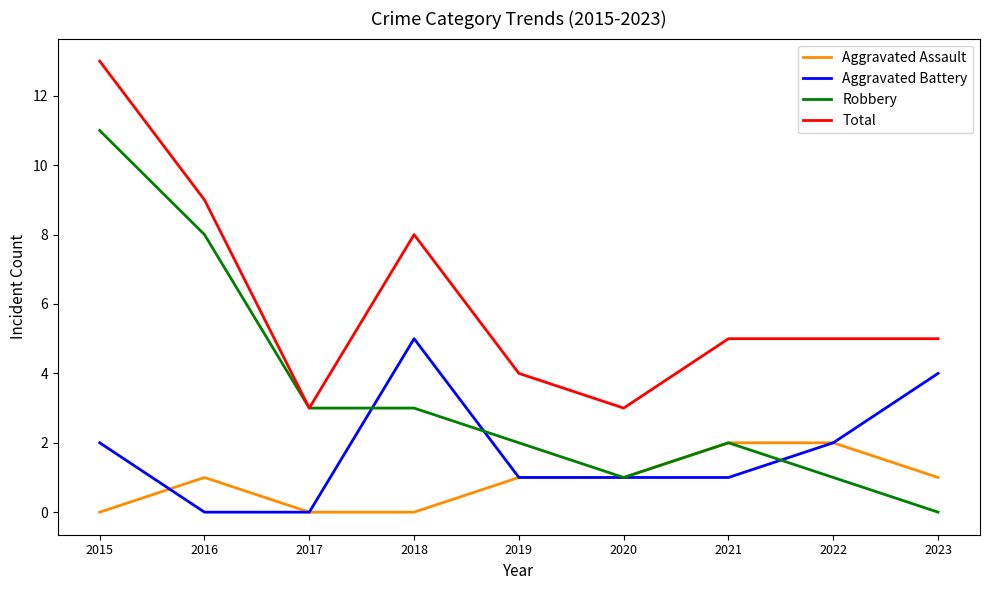

True or false: Total has more than 2 points higher than both neighbors.

False